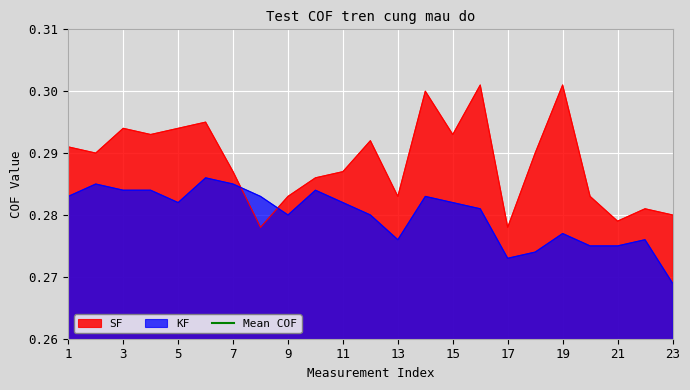

How many times do SF and KF cross each other?

2